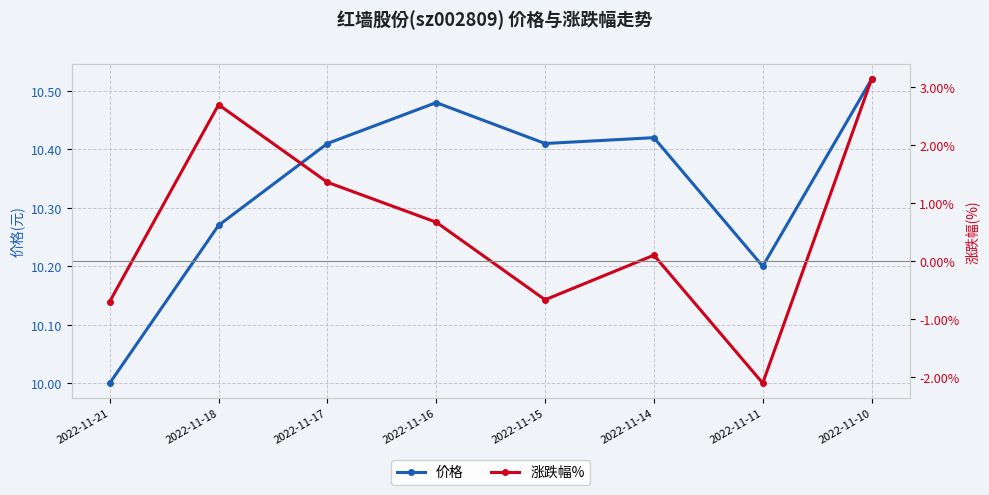

How many series are shown in this chart?

2